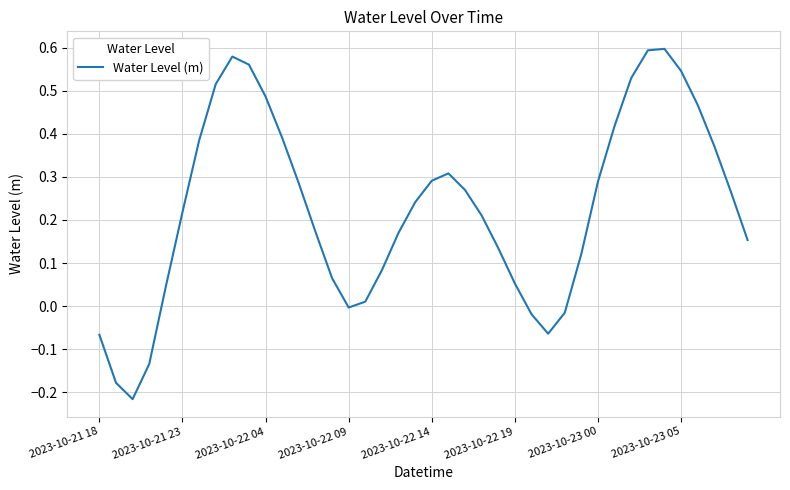

What is the difference between the maximum and minimum values?

0.8